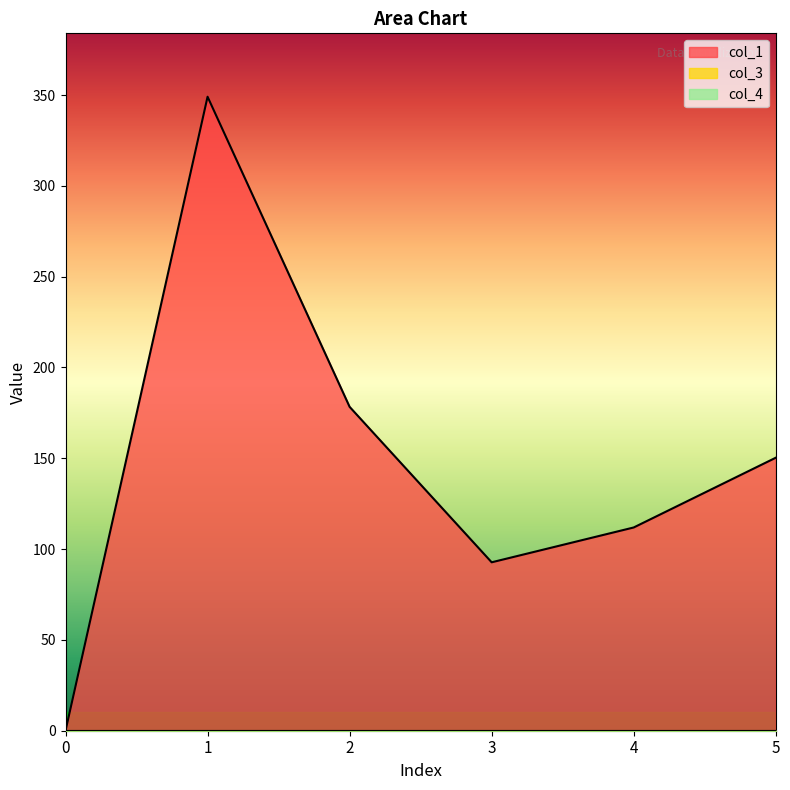

Between 1 and 4, which series saw the biggest shift?

col_1